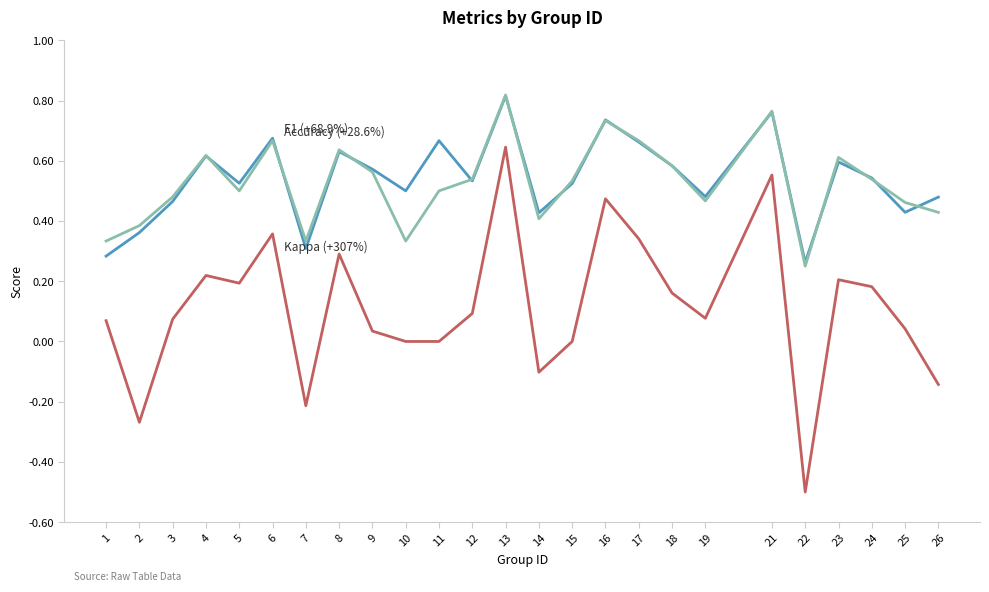

How many lines are shown in the chart?

3